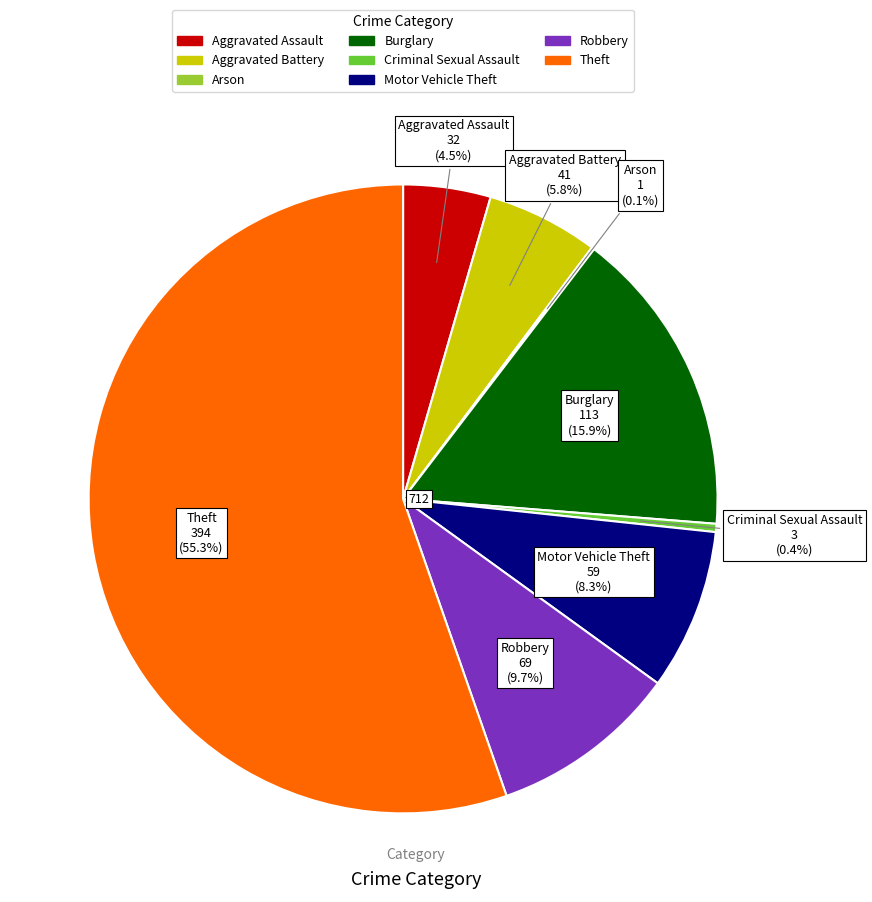

Which slice is the largest?

Theft